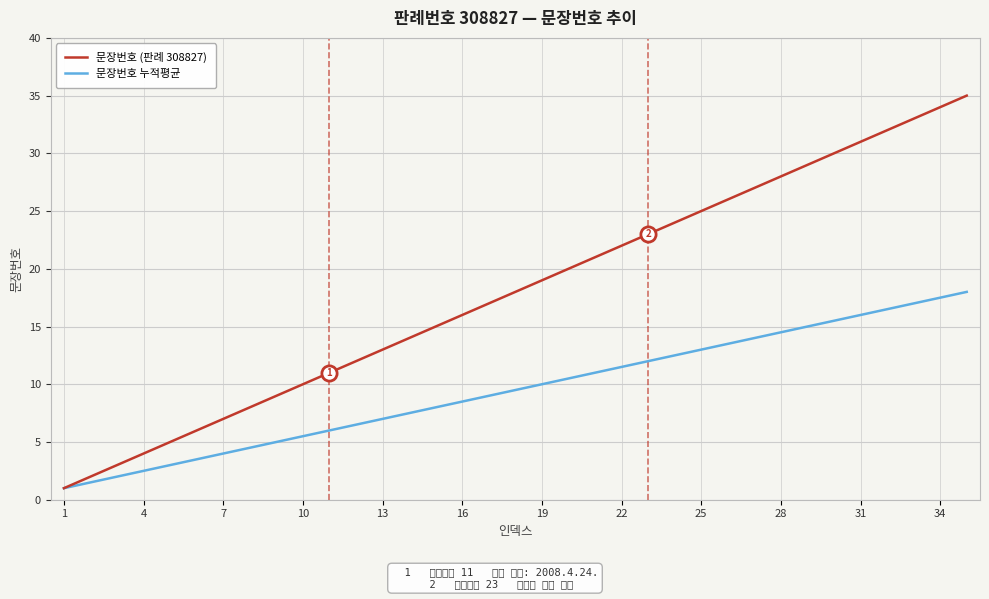

Which series has the widest spread of values?

문장번호 (판례 308827)